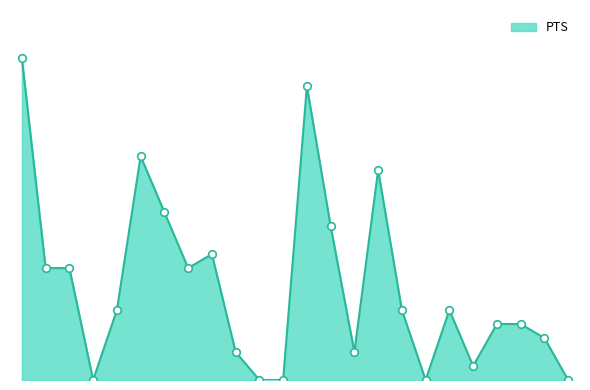

Is this an area chart (filled region under the line)?

Yes